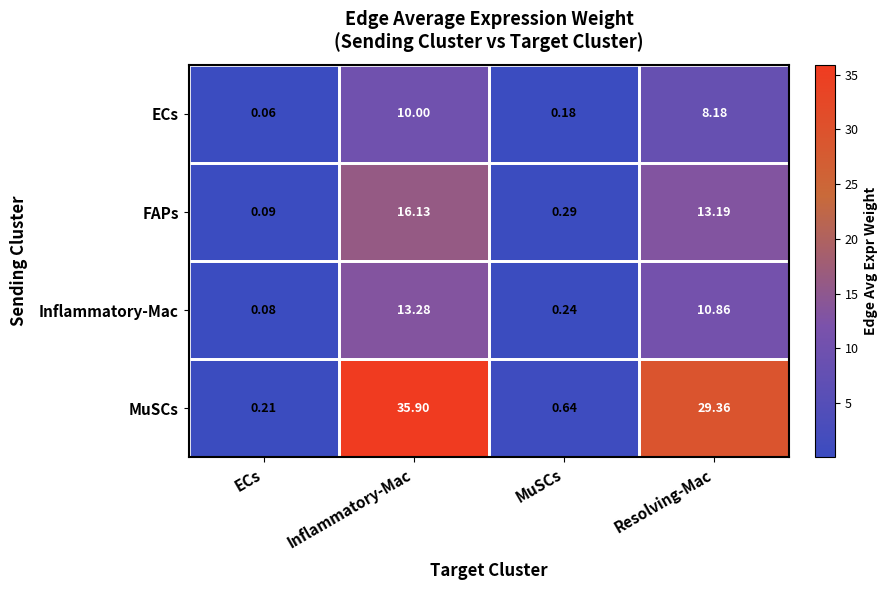

What is the difference between the highest and lowest values at MuSCs?

0.5